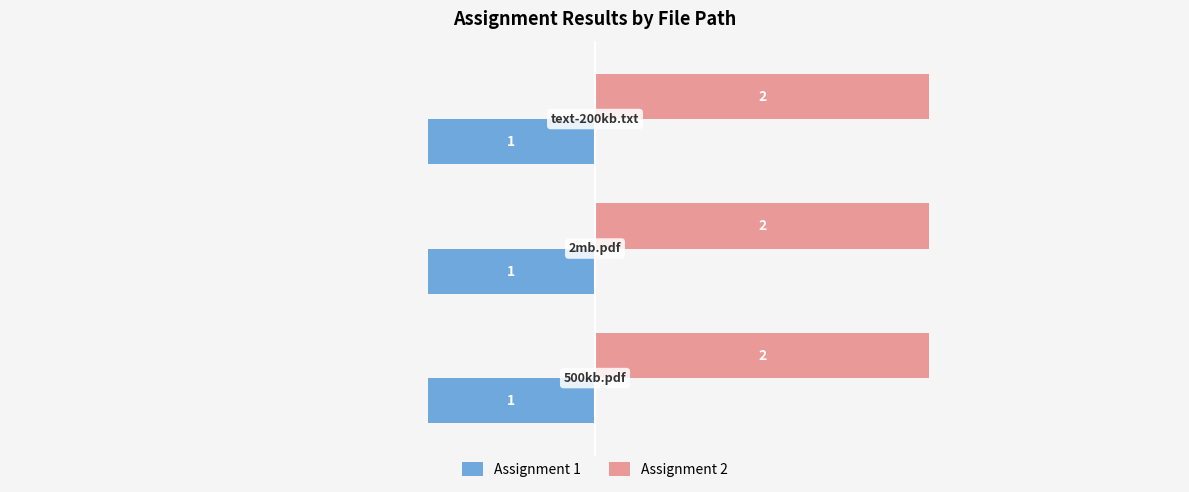

List the series in order of their peak value, highest first.

Assignment 2, Assignment 1